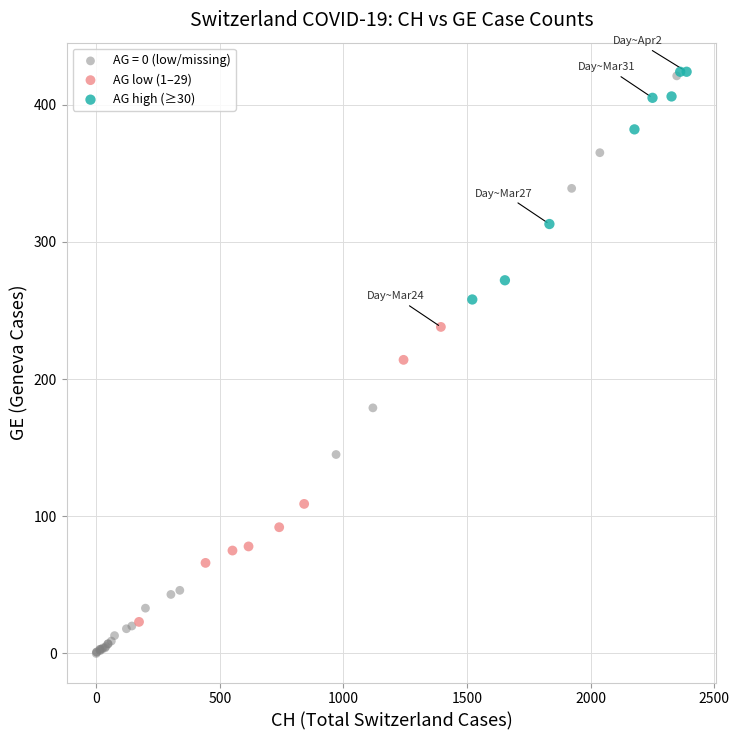

What are all the series names shown in the legend?

AG = 0 (low/missing), AG low (1–29), AG high (≥30)